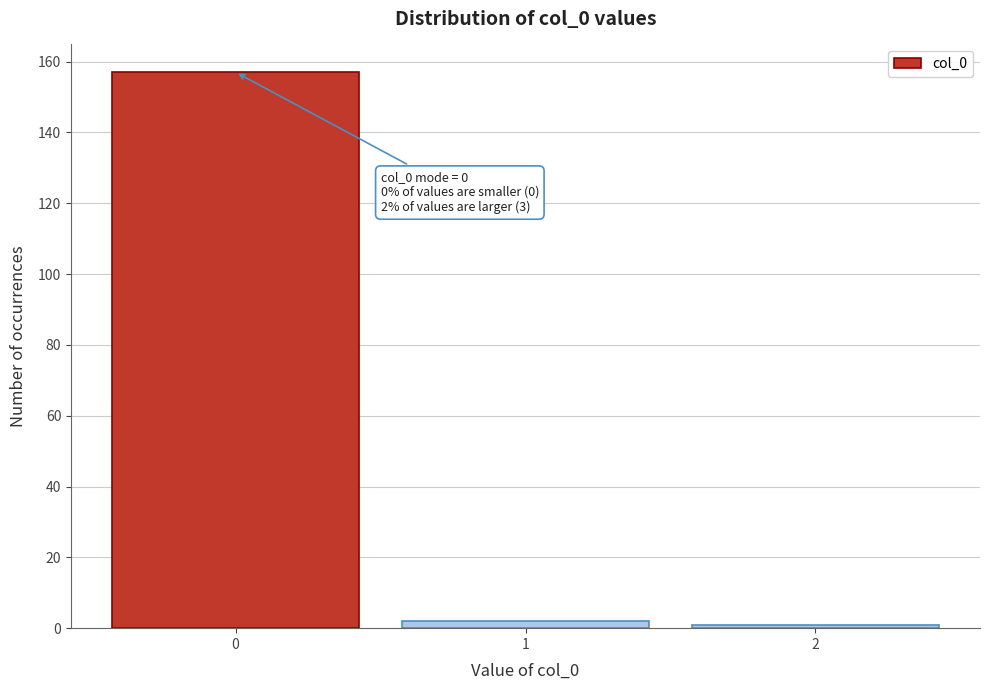

Over which range of the x-axis is the bar tallest?

-0.5 to 0.5